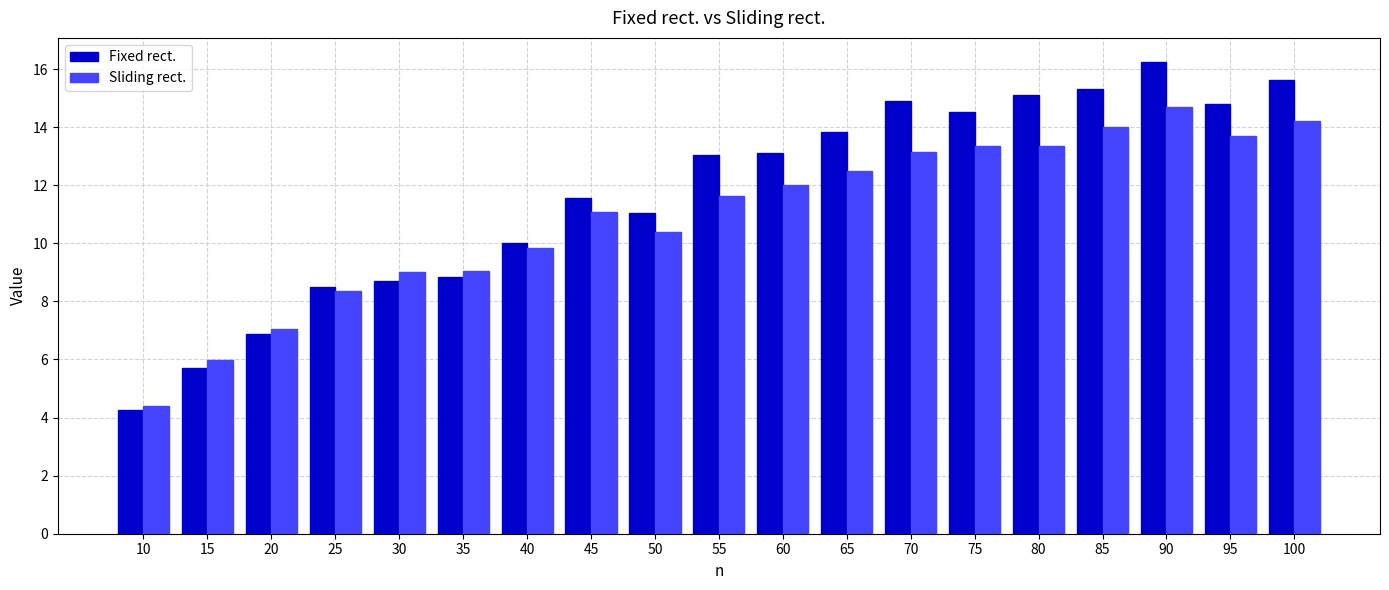

Which category has the highest value across all series?

90